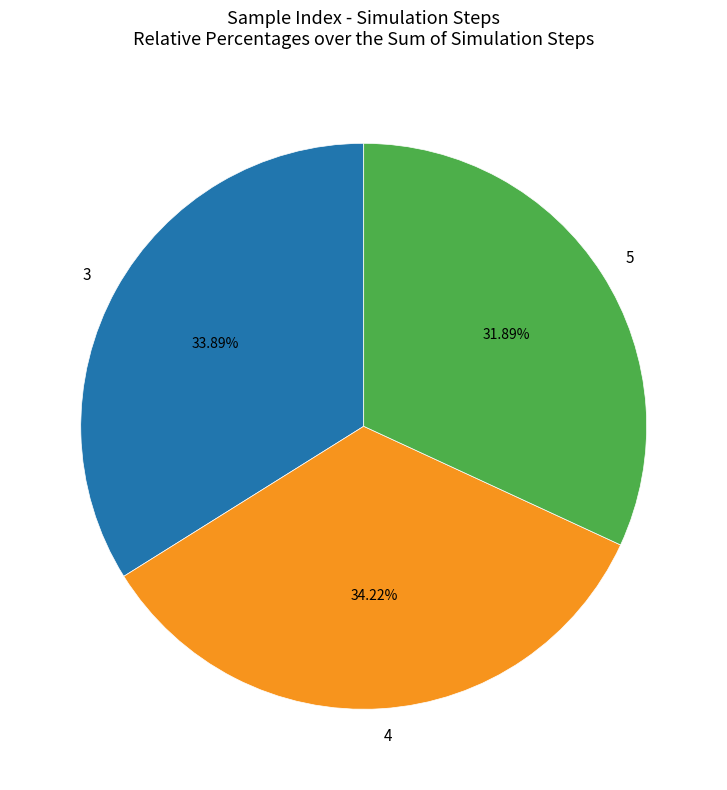

Is there a majority slice in this chart?

No